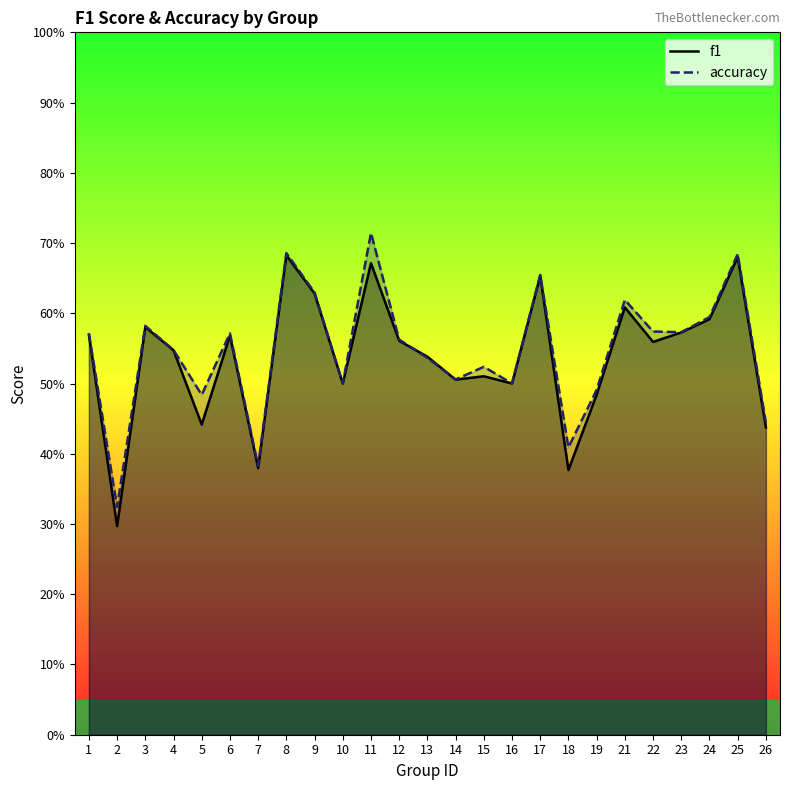

Which has a higher value, 23 or 3?

3